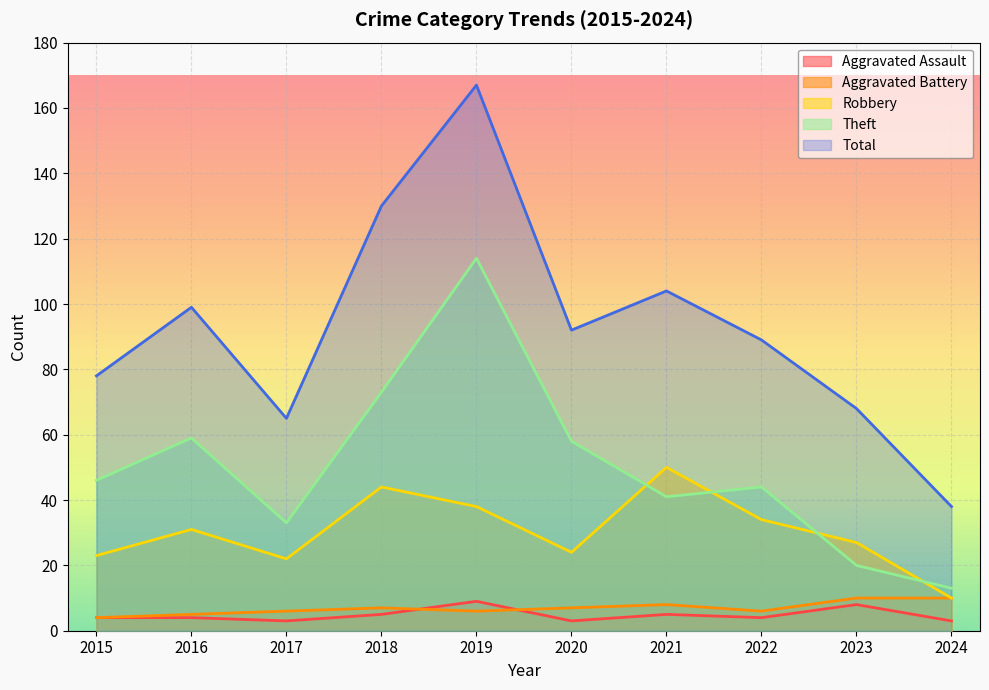

True or false: Aggravated Assault and Theft intersect in this chart.

False